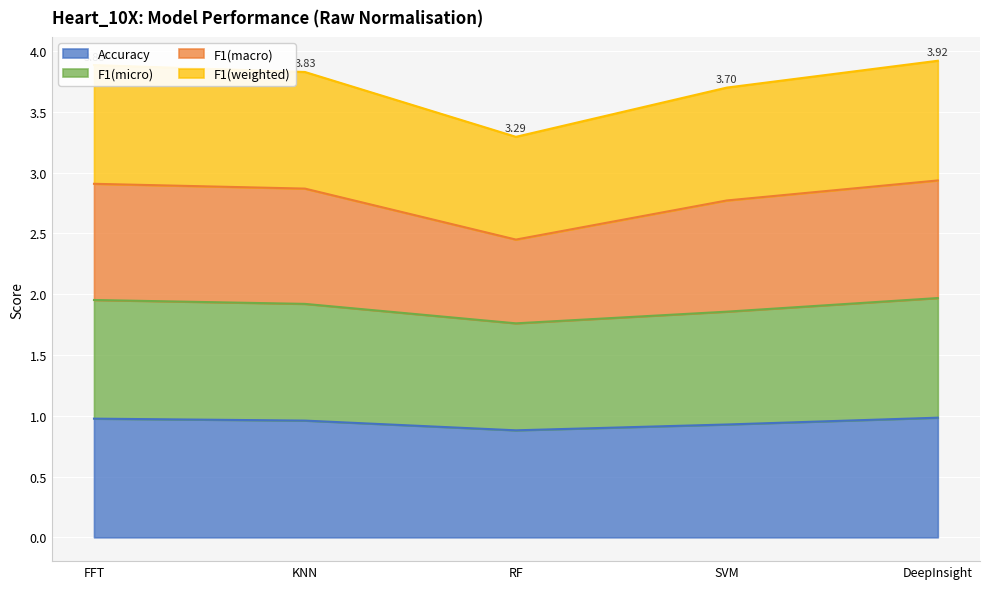

What is the approximate value of Accuracy at SVM?

0.9